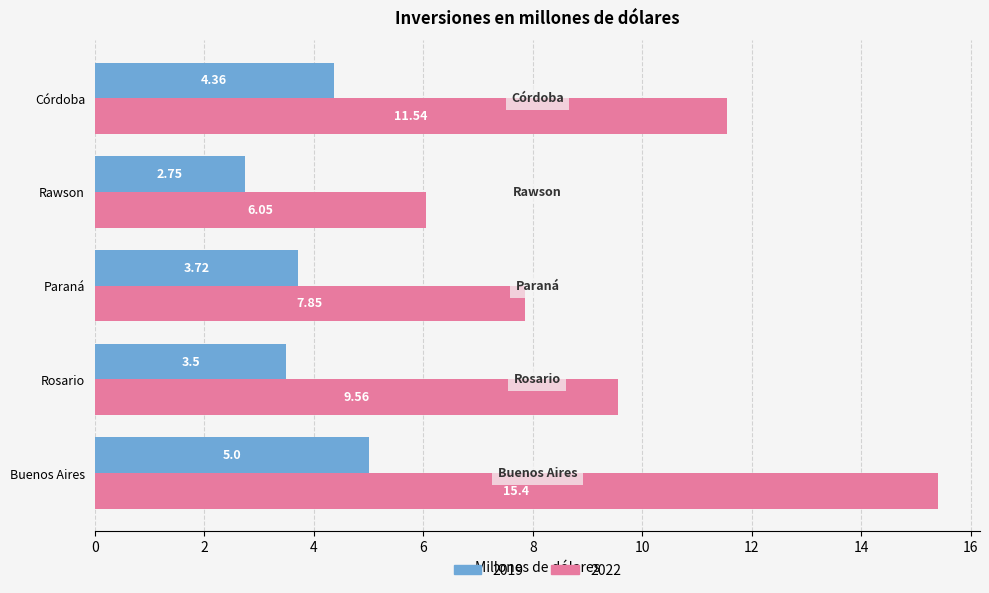

Rank the series by their maximum value, from lowest to highest.

2019, 2022